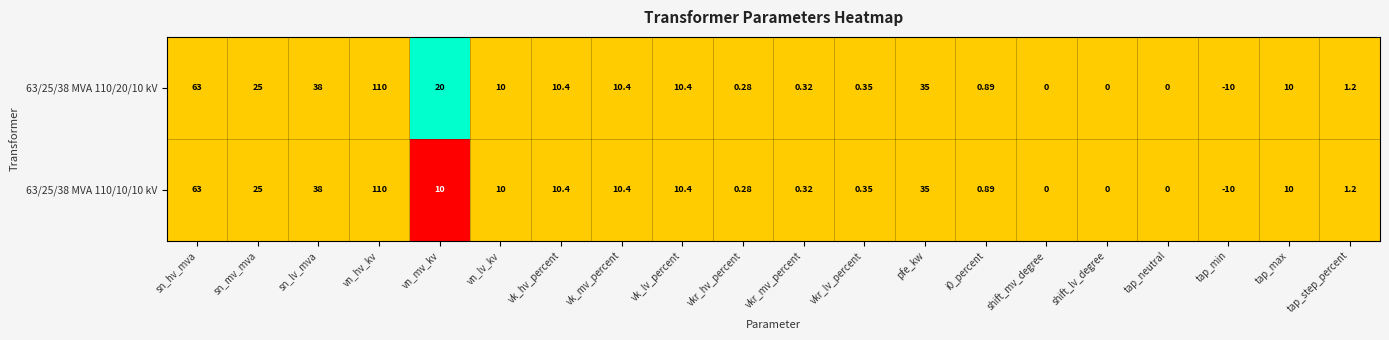

Where does the 63/25/38 MVA 110/10/10 kV series first go above 10?

sn_hv_mva